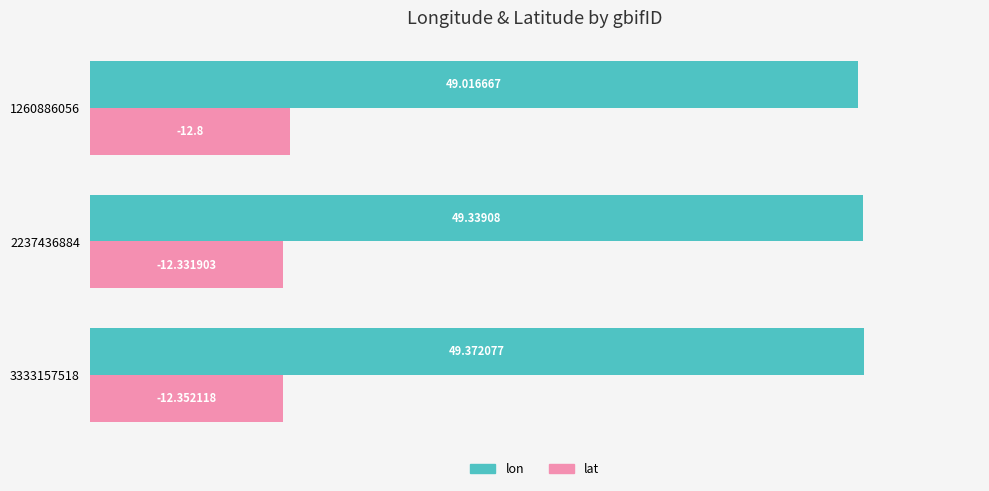

What is the difference between the highest and lowest values at 1260886056?

36.2